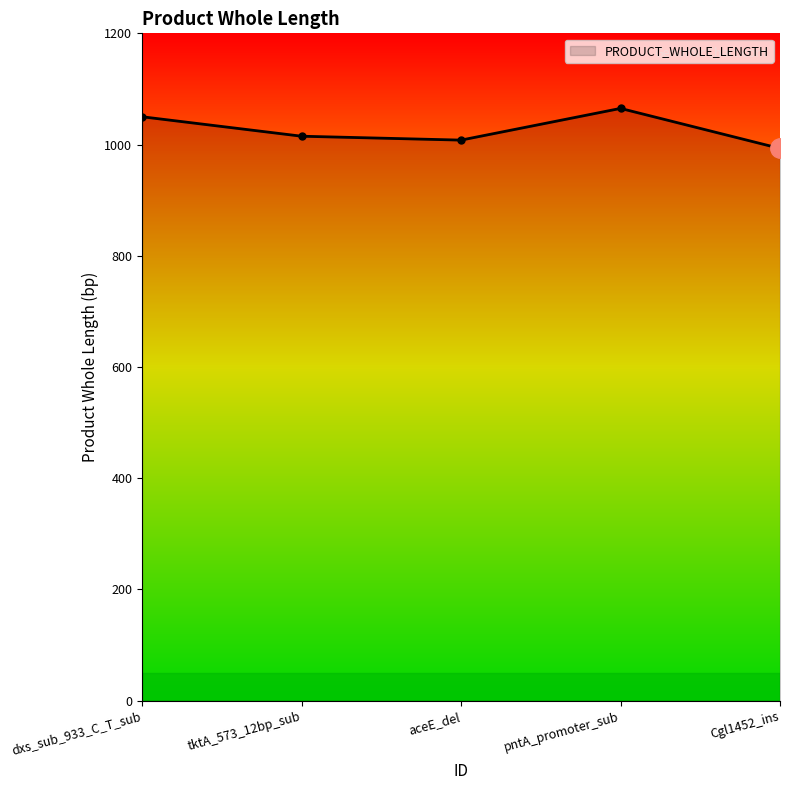

Does the chart display data point markers on the line(s)?

No